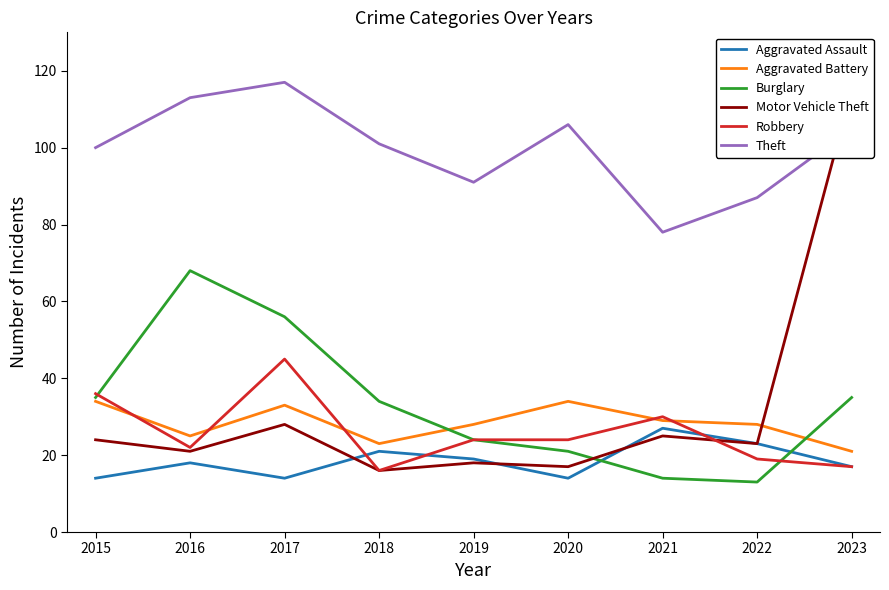

At which label is Aggravated Assault closest to 20?

2018